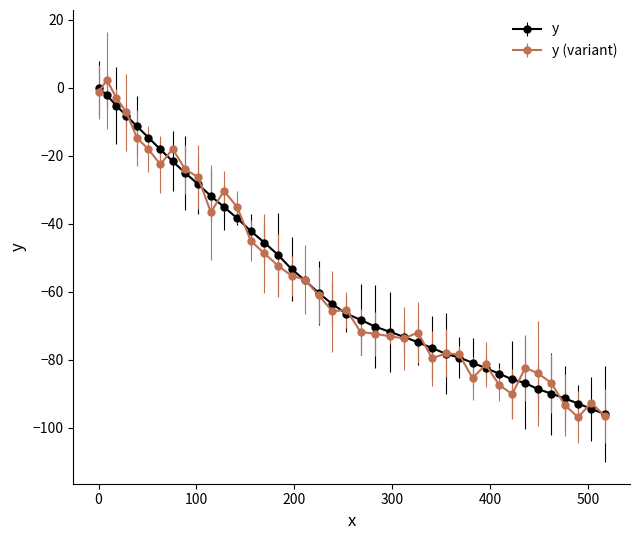

What is the value of the y point at the 9th from the left?

-25.1